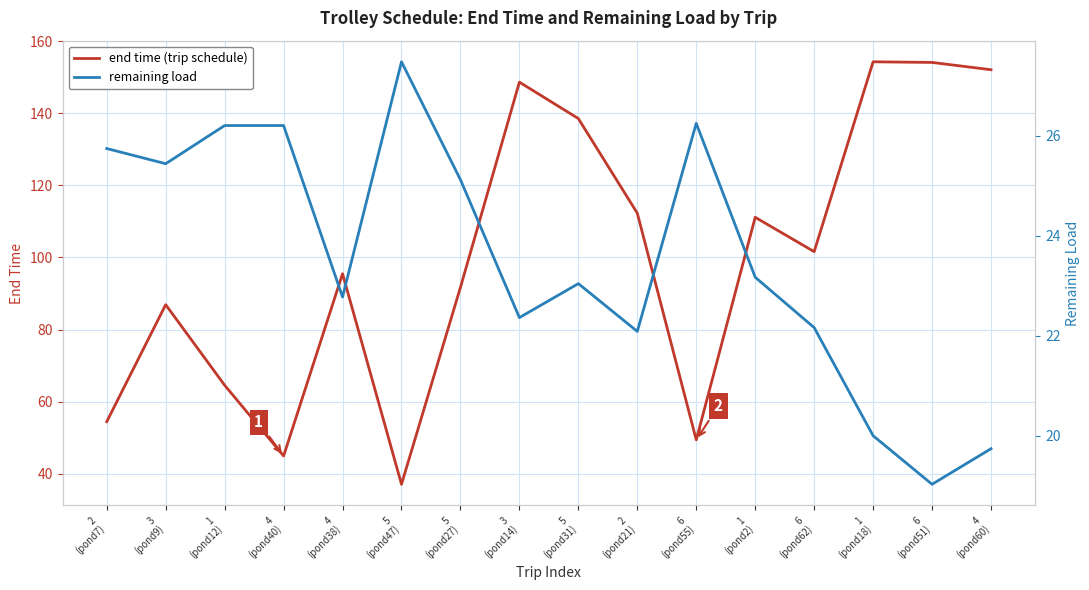

Which series has the largest range (max minus min)?

end time (trip schedule)